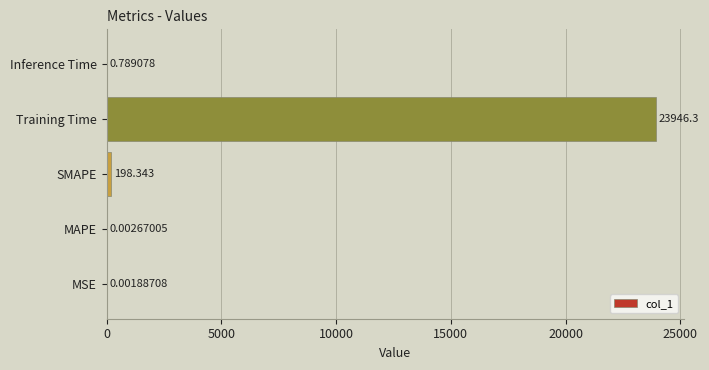

Does the chart contain stacked bars?

No